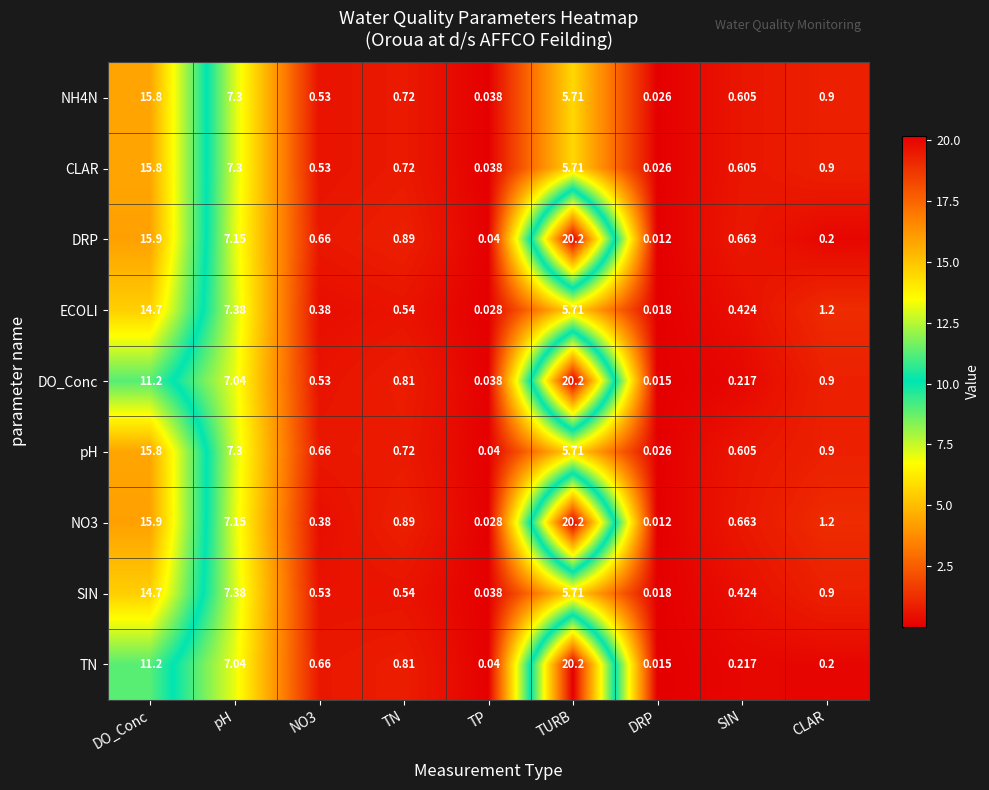

Which series changed the most between pH and CLAR?

DRP